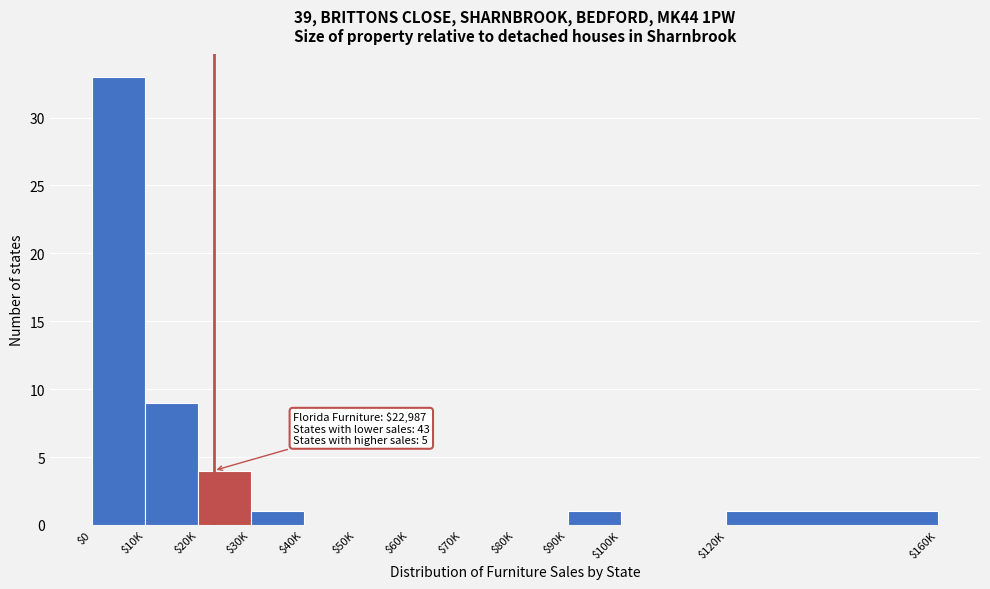

At which category does the chart reach its peak across all series?

$0